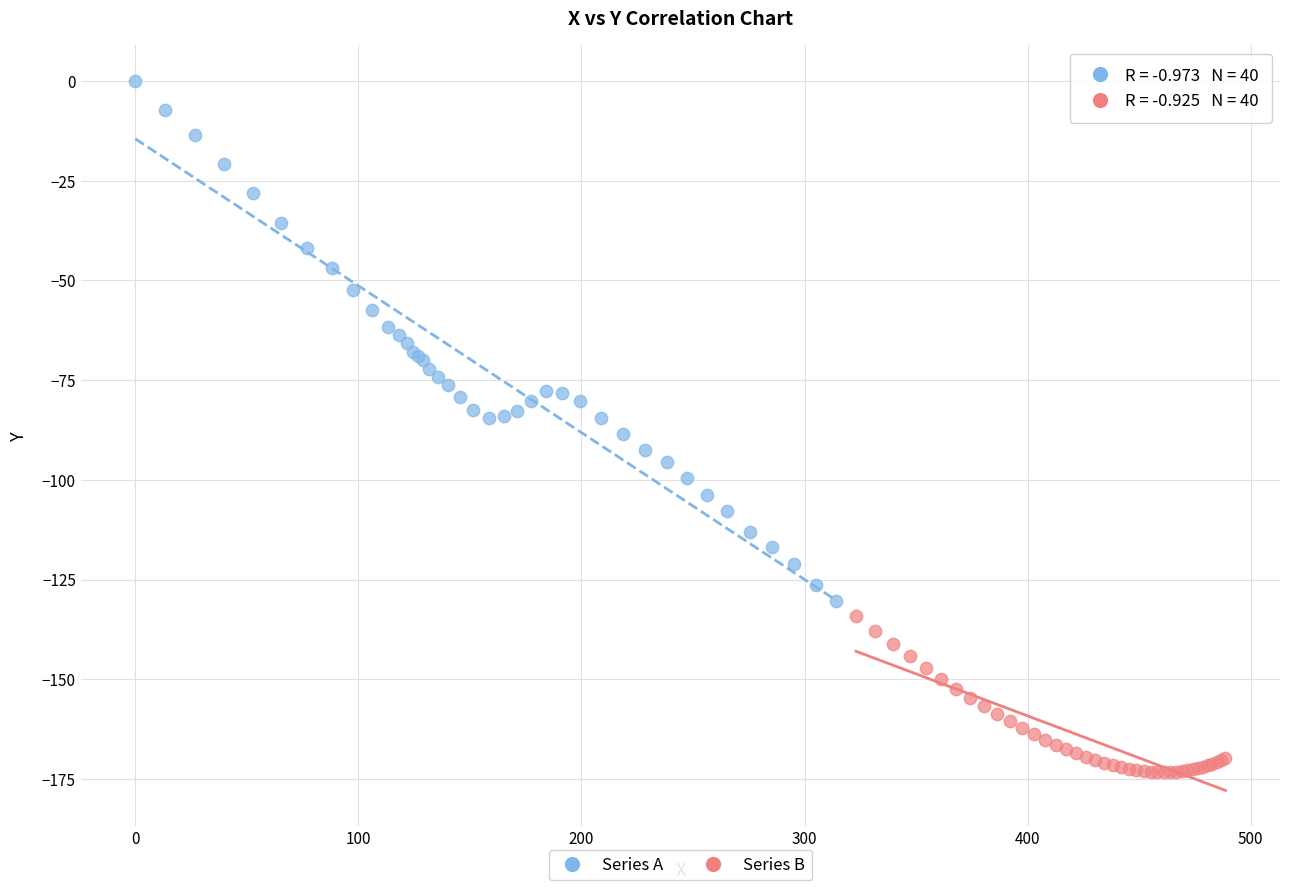

Which series has the widest spread of Y values?

Series A